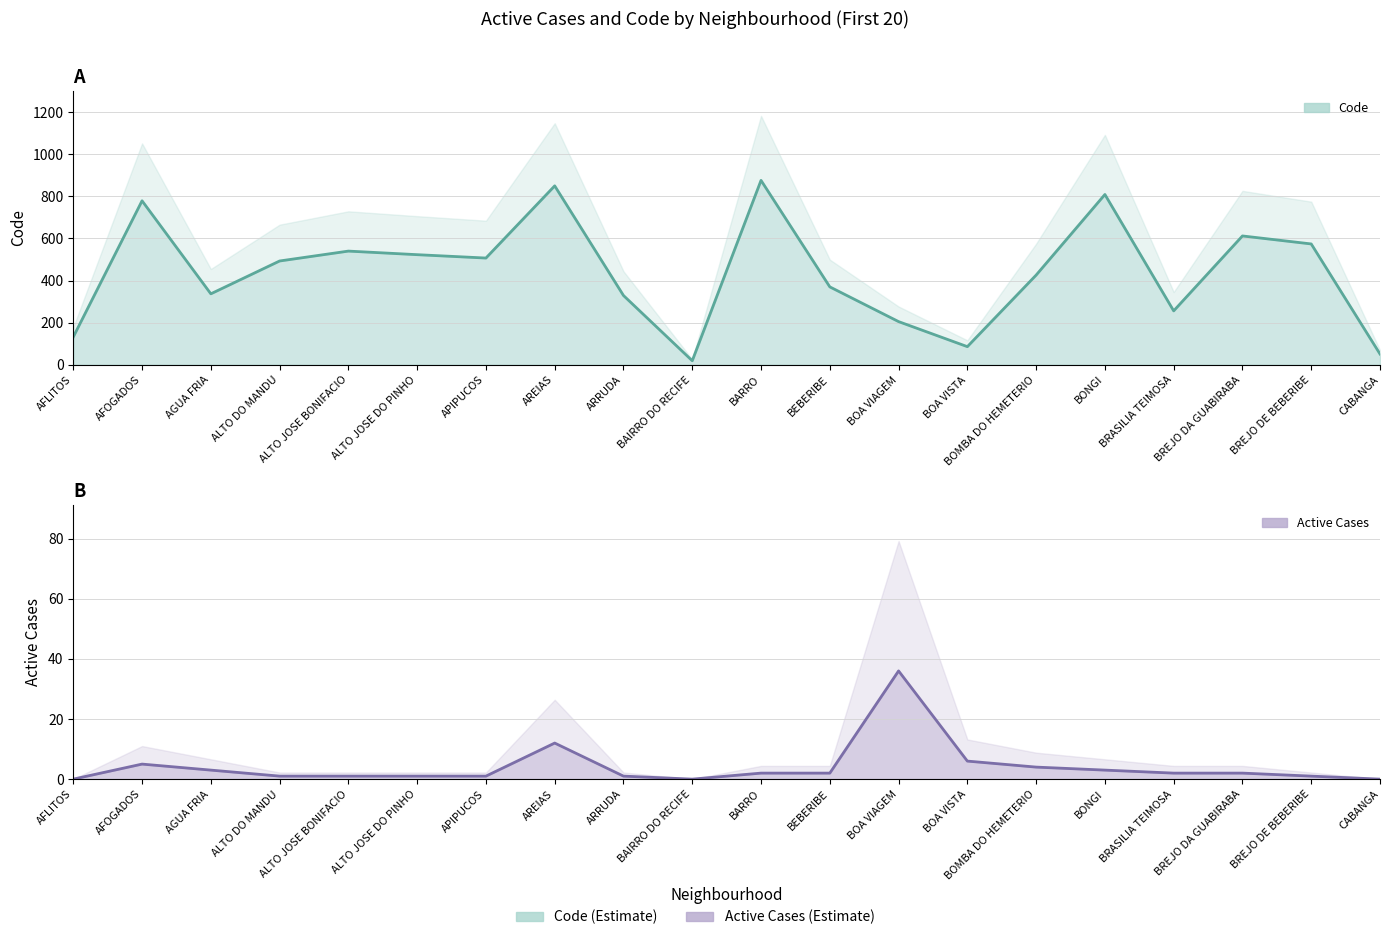

True or false: Code (line) has more than 1 points higher than both neighbors.

True